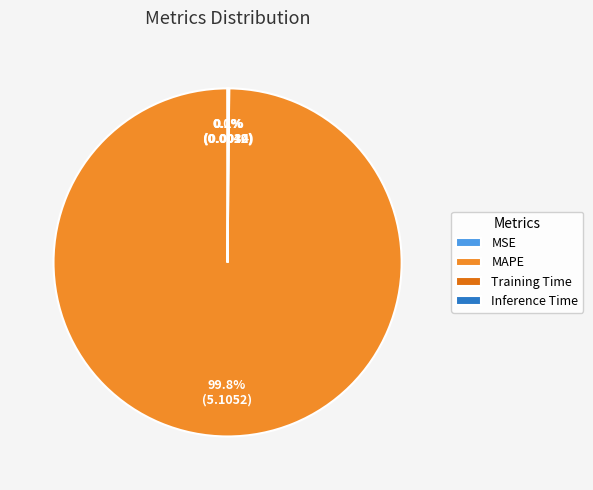

What portion of the pie excludes MAPE?

0.2%